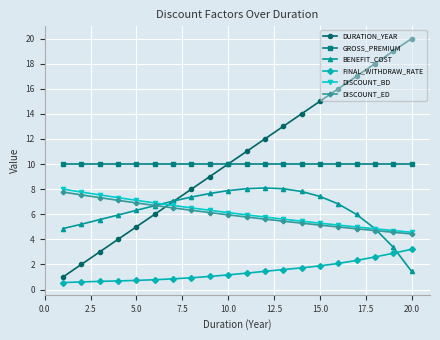

What is the greatest value displayed?

20.0